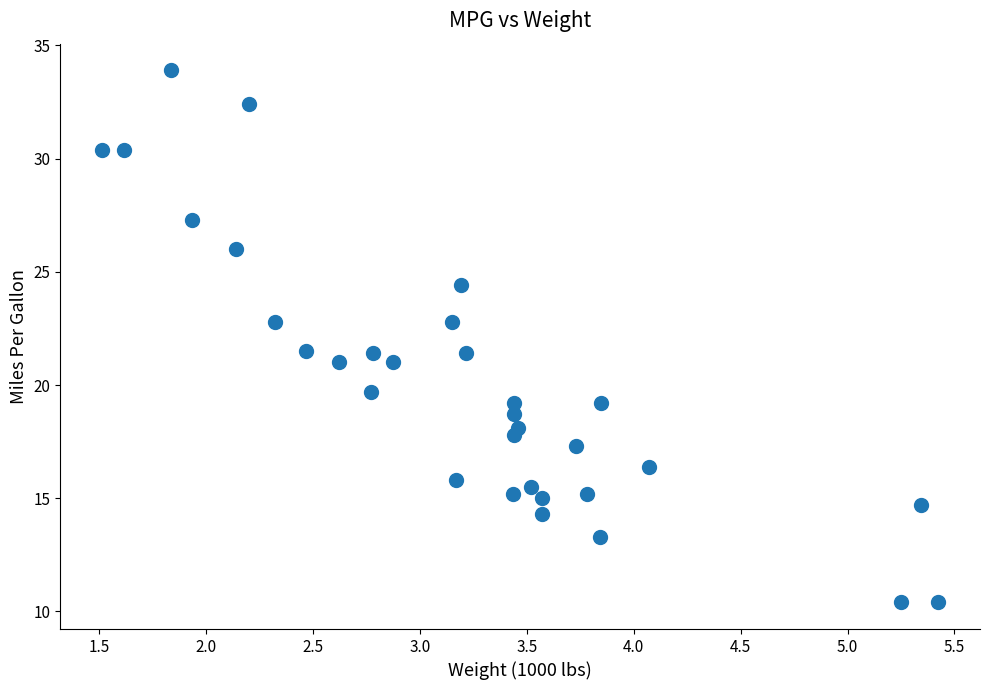

What is the range of Y values (max minus min)?

23.5